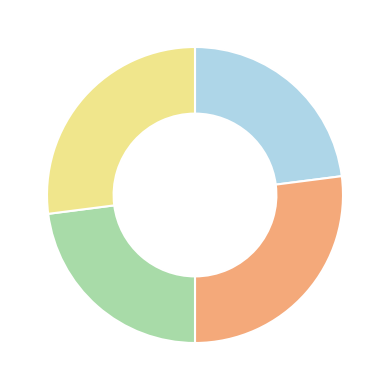

Is there any slice that represents more than half of the pie?

No